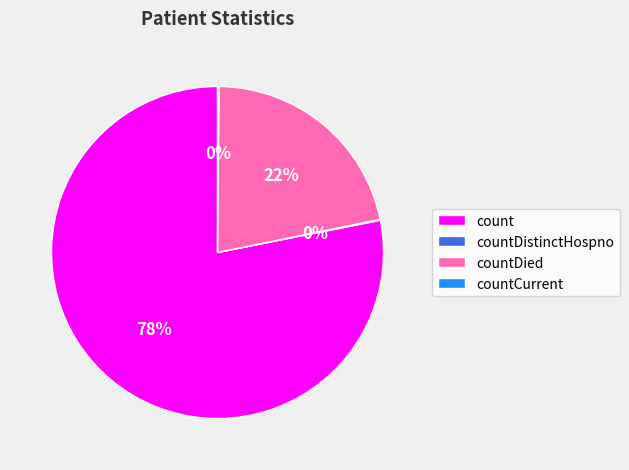

Does count account for over 50% of the chart?

Yes